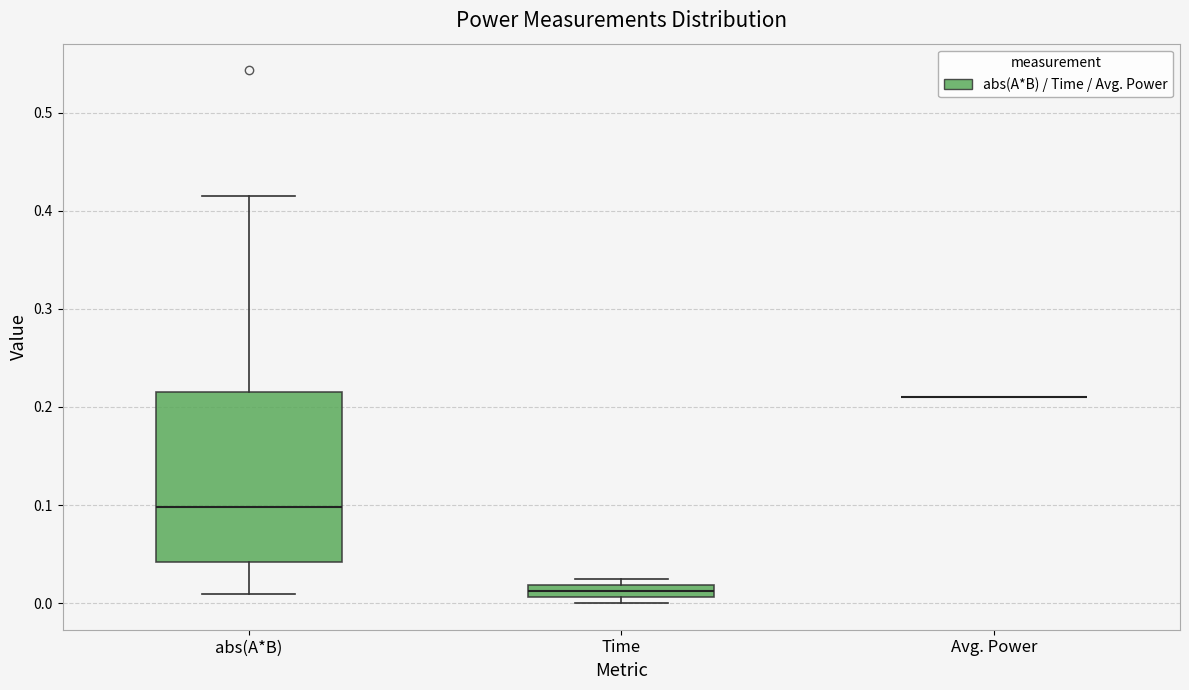

Comparing the boxes themselves (not the whiskers), which one is the tallest?

abs(A*B)